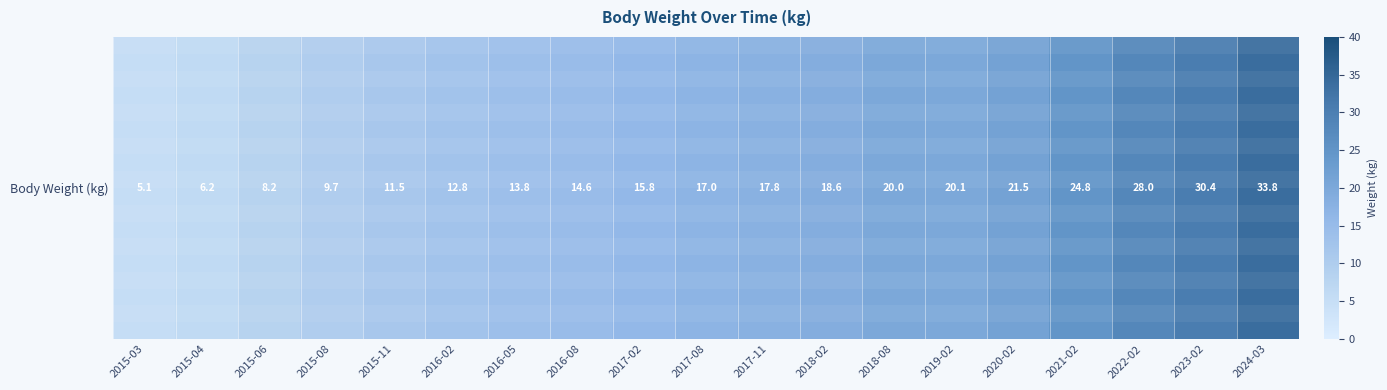

What is the difference between the maximum and second lowest values?

27.6